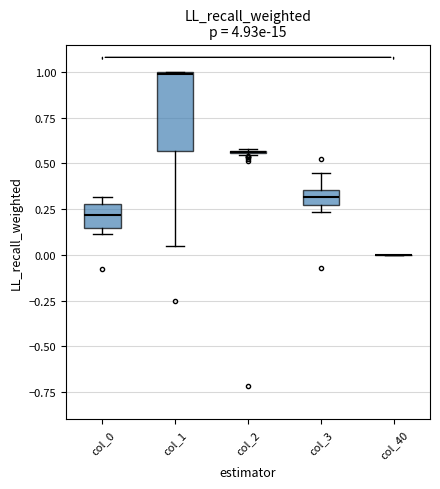

Reading left to right, read every box against the y-axis: the position of its median line, the range the box covers, and the ends of its whiskers. The values are not printed on the chart, so give them approximately, as read against the axis.

col_0: median 0.20, box 0.15 to 0.30, whiskers 0.10 to 0.30 (just above the box's upper edge)
col_1: median 1.00, box 0.55 to 1.00, whiskers 0.05 to 1.00
col_2: box collapsed to a line at 0.55, whiskers 0.55 to 0.60
col_3: median 0.30, box 0.25 to 0.35, whiskers 0.25 (just below the box's lower edge) to 0.45
col_40: box collapsed to a line at 0.00, whiskers 0.00 to 0.00